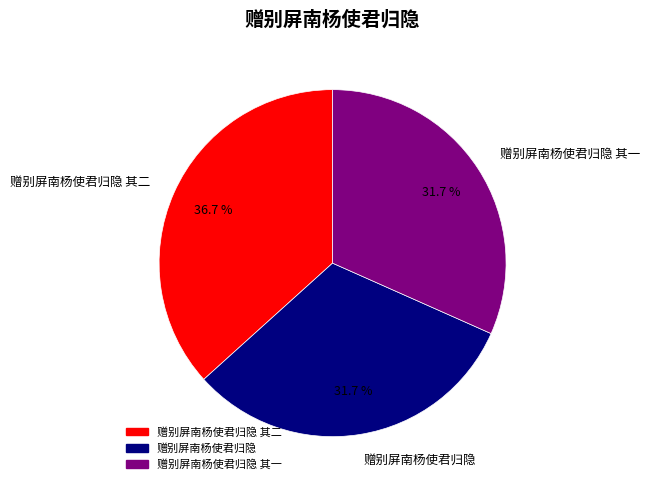

Between 赠别屏南杨使君归隐 其二 and 赠别屏南杨使君归隐 其一, which is larger?

赠别屏南杨使君归隐 其二